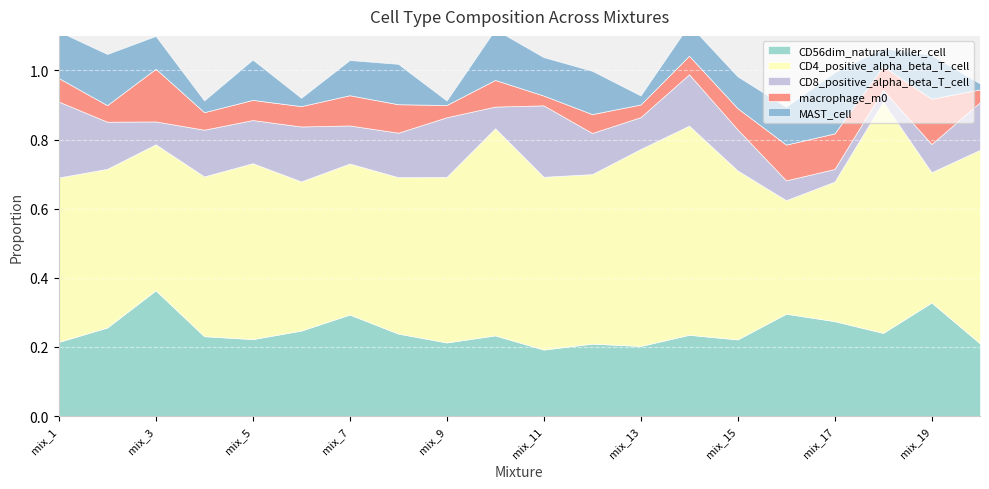

True or false: CD56dim_natural_killer_cell and MAST_cell intersect in this chart.

False